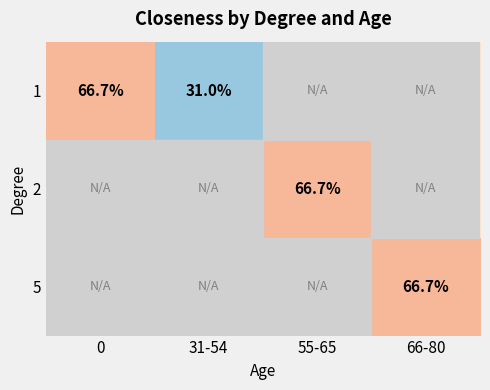

Is it true that 5 equals 0.7 at 66-80?

True